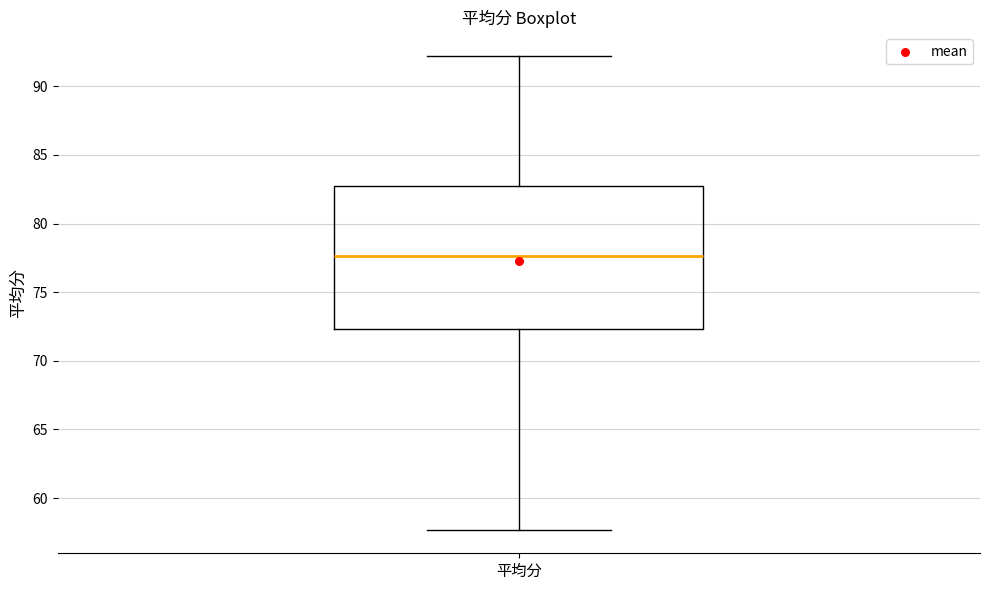

Transcribe this box plot: give where the median line is, the range the box spans, and where the two whiskers end, as read against the y-axis. The values are not printed on the chart, so give them approximately, as read against the axis.

median 77.5, box 72.5 to 82.5, whiskers 57.5 to 92.0